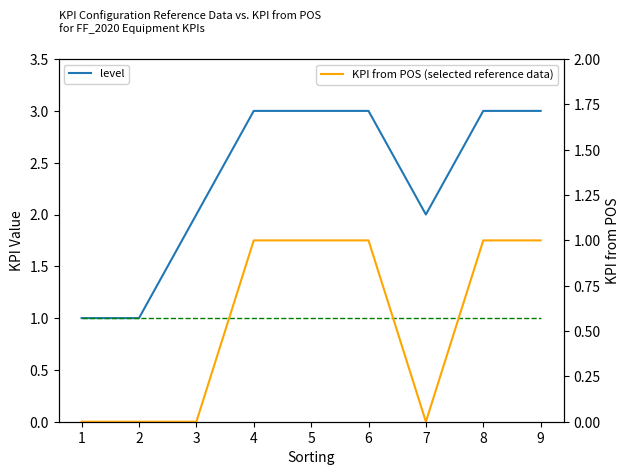

List the series in order of their peak value, lowest first.

score_max, KPI from POS, level